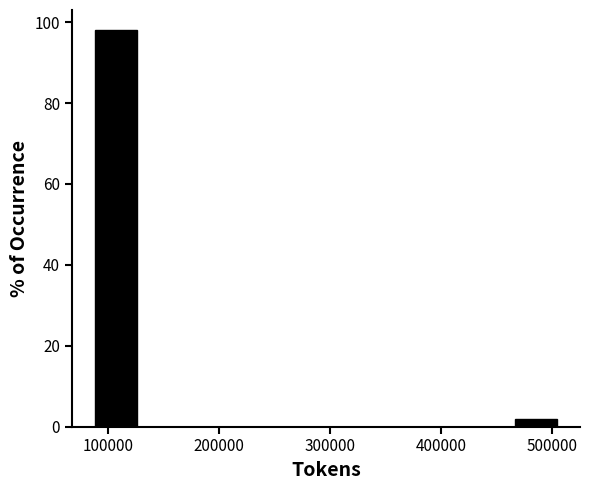

Reading left to right, transcribe this chart: for each bar, give the range it covers on the x-axis and its height. Neither the bar edges nor the heights are printed on the chart, so give them approximately, as read against the axes.

90000 to 130000: 98
130000 to 170000: 0
170000 to 210000: 0
210000 to 260000: 0
260000 to 300000: 0
300000 to 340000: 0
340000 to 380000: 0
380000 to 420000: 0
420000 to 470000: 0
470000 to 510000: under 2